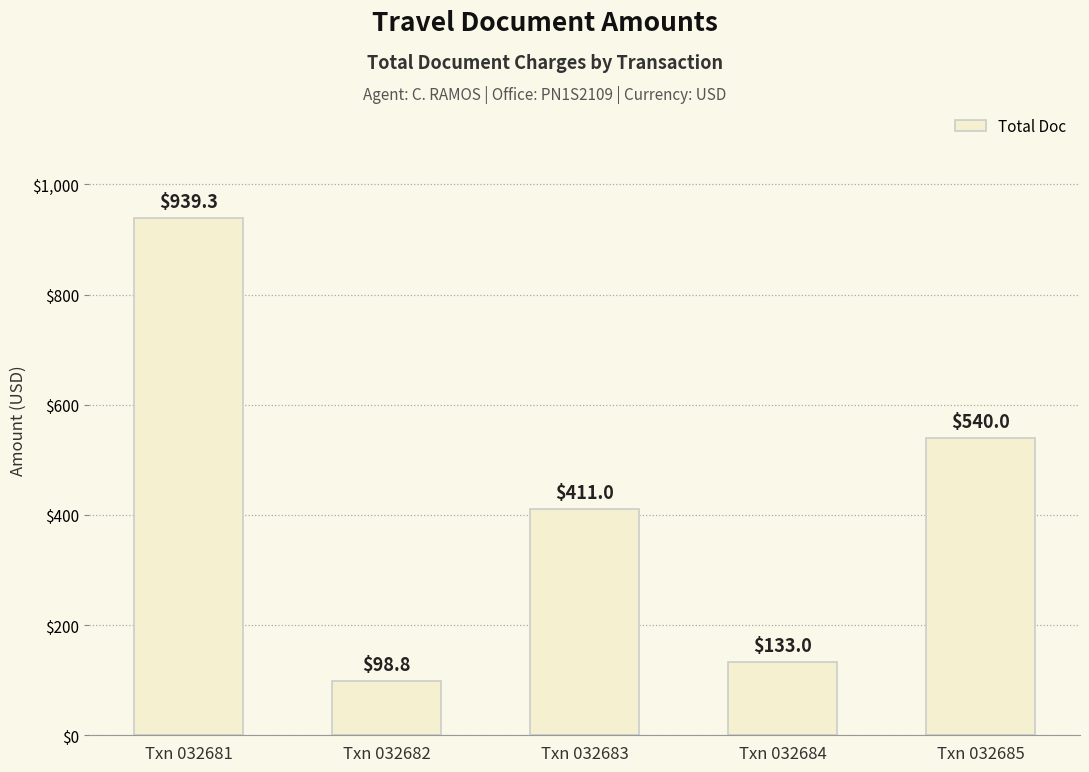

What is the change in value from Txn 032681 to Txn 032684?

-806.3